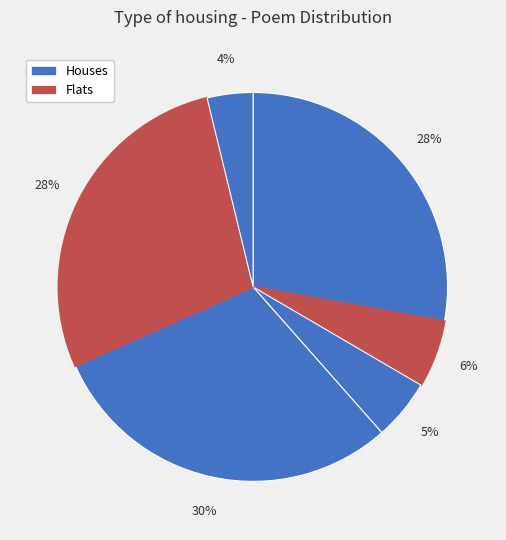

Does any single category account for the majority?

No